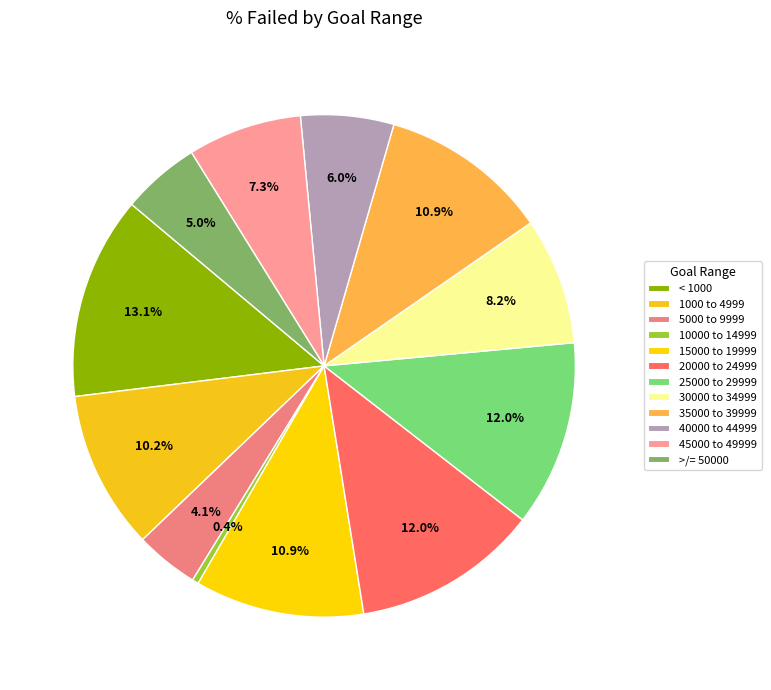

What is the smallest slice in the pie chart?

10000 to 14999